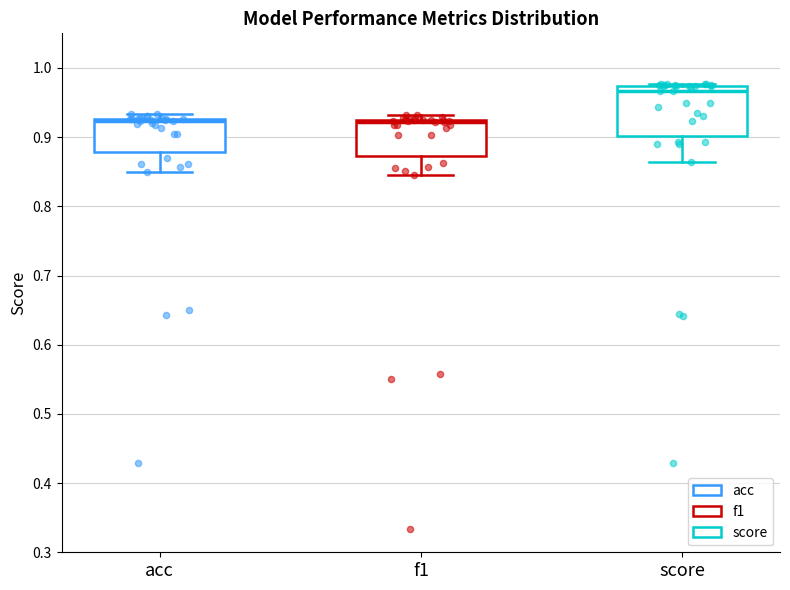

Which box's median line is the highest?

score